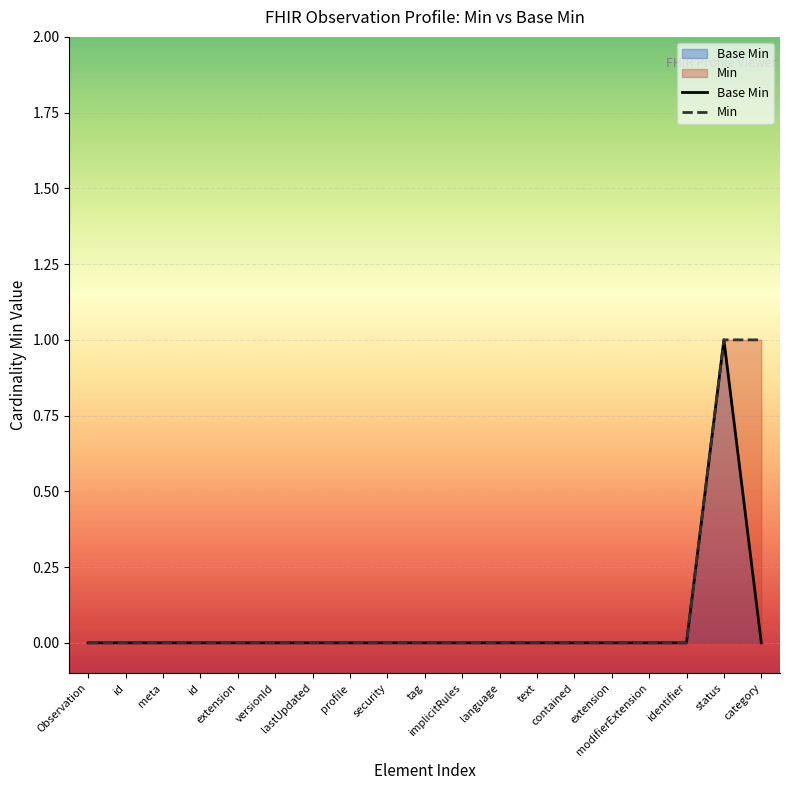

Where is Base Min nearest to the value 0?

Observation